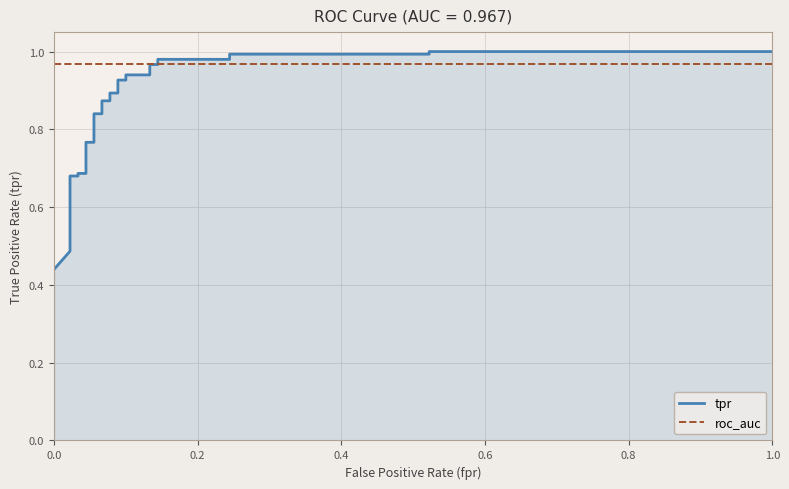

Is the value of tpr at 8 greater than the value of roc_auc at 7?

No